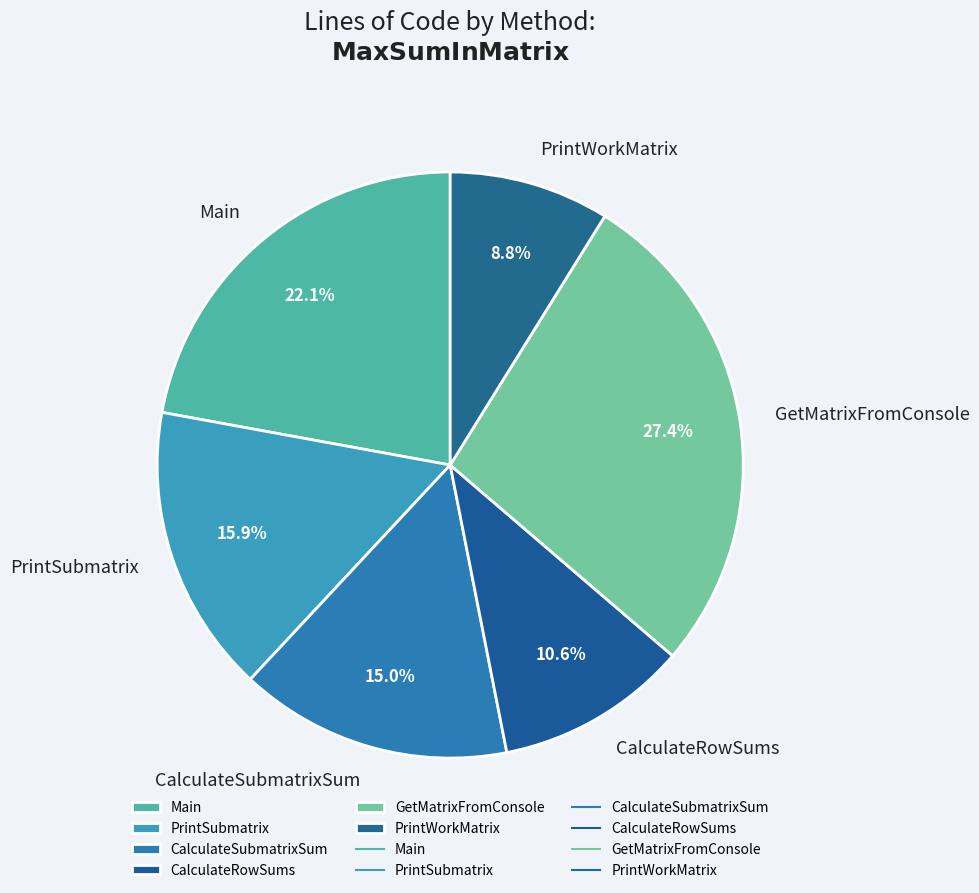

Count the number of slices in the pie.

6